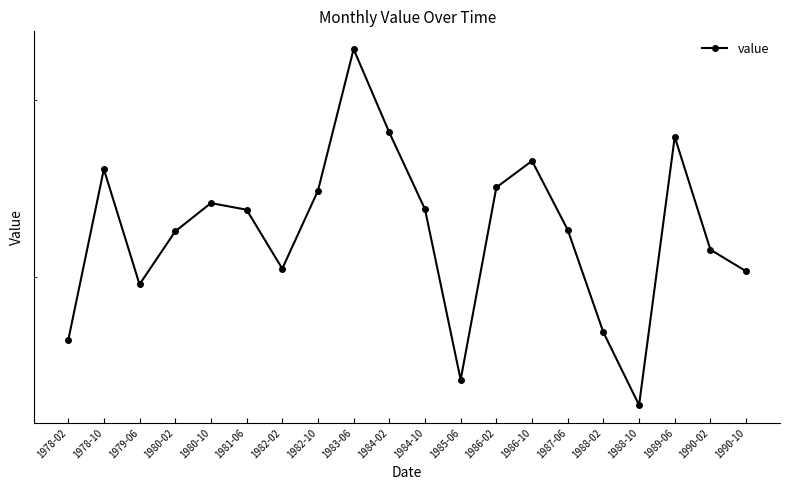

Approximately how many times larger is the value at 1985-06 compared to 1987-06?

0.9